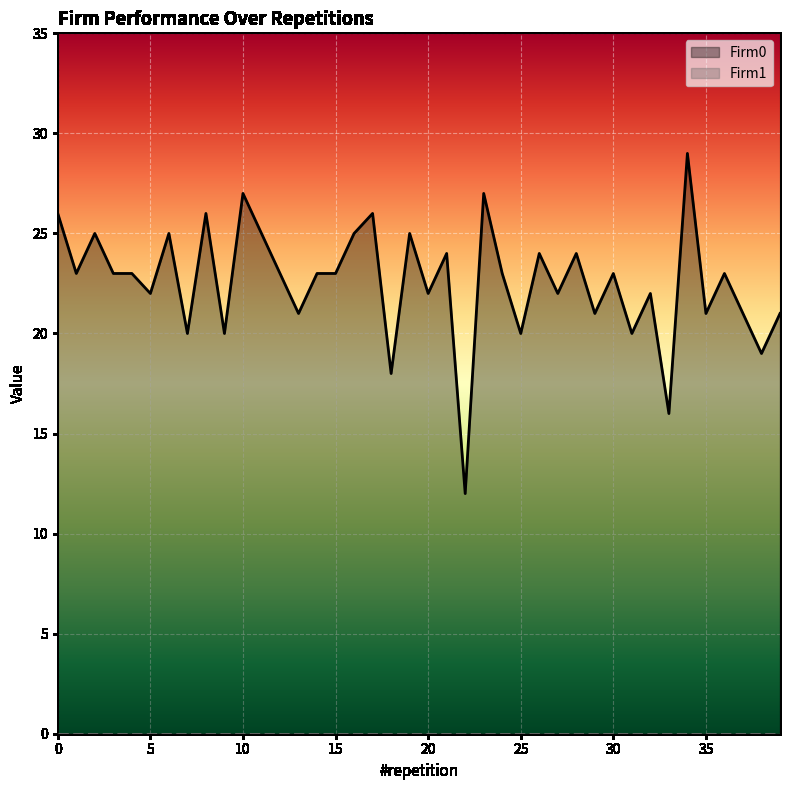

Reading left to right, list all the values displayed in this chart.

26	23	25	23	23	22	25	20	26	20	27	25	23	21	23	23	25	26	18	25	22	24	12	27	23	20	24	22	24	21	23	20	22	16	29	21	23	21	19	21